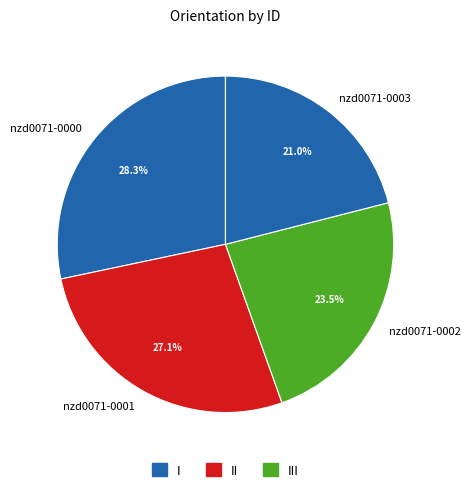

Count the number of slices in the pie.

4